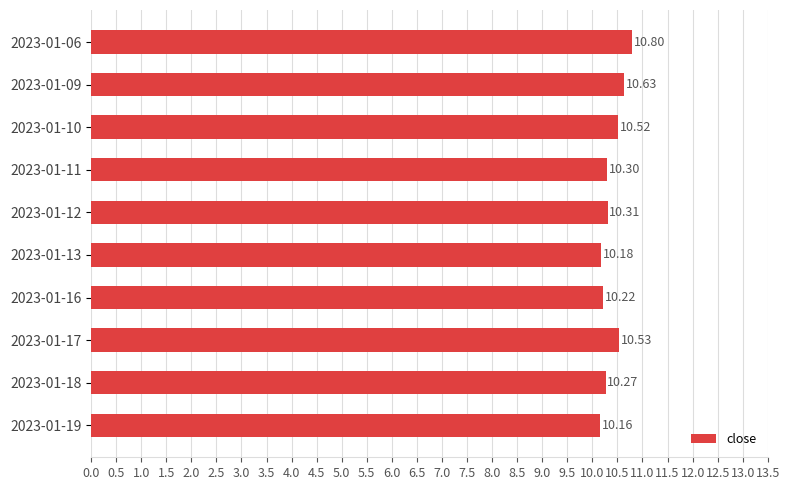

List the labels in order of value, smallest first.

2023-01-19, 2023-01-13, 2023-01-16, 2023-01-18, 2023-01-11, 2023-01-12, 2023-01-10, 2023-01-17, 2023-01-09, 2023-01-06